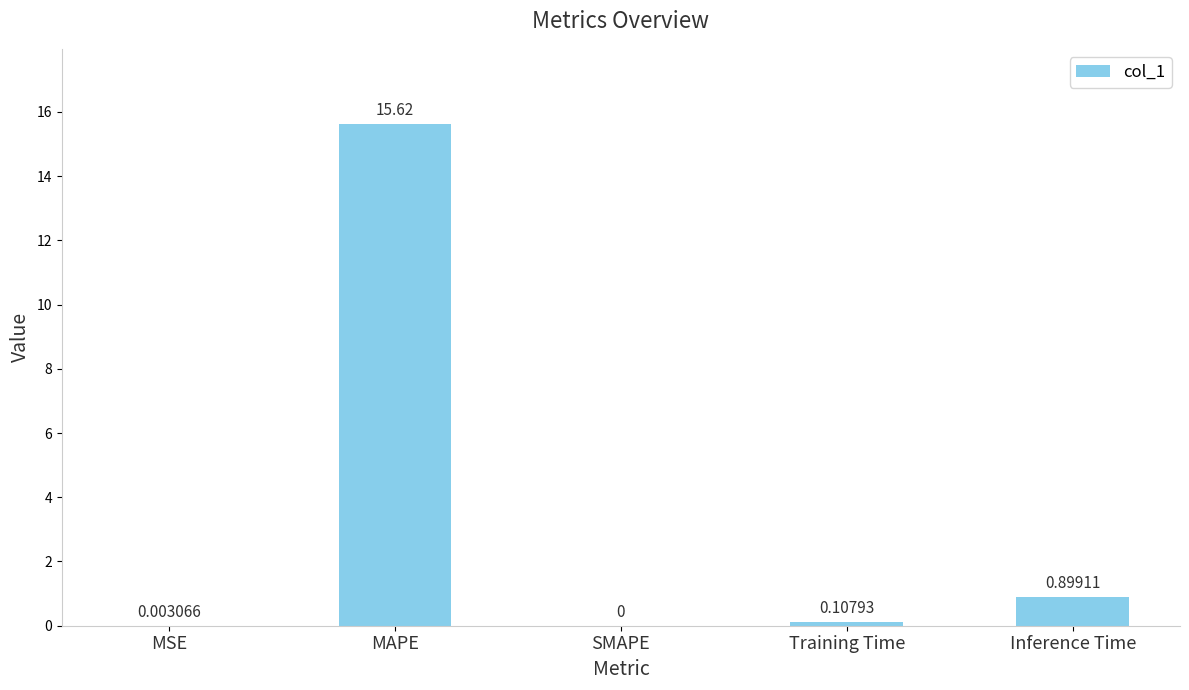

Are the bars horizontal?

No